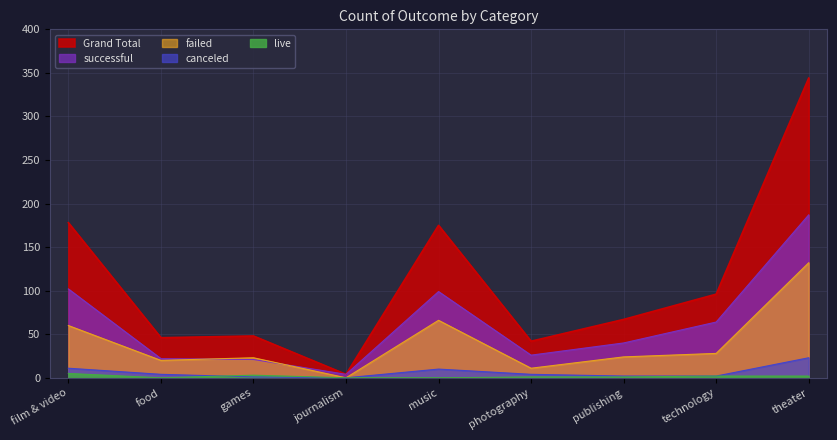

How many lines are shown in the chart?

5